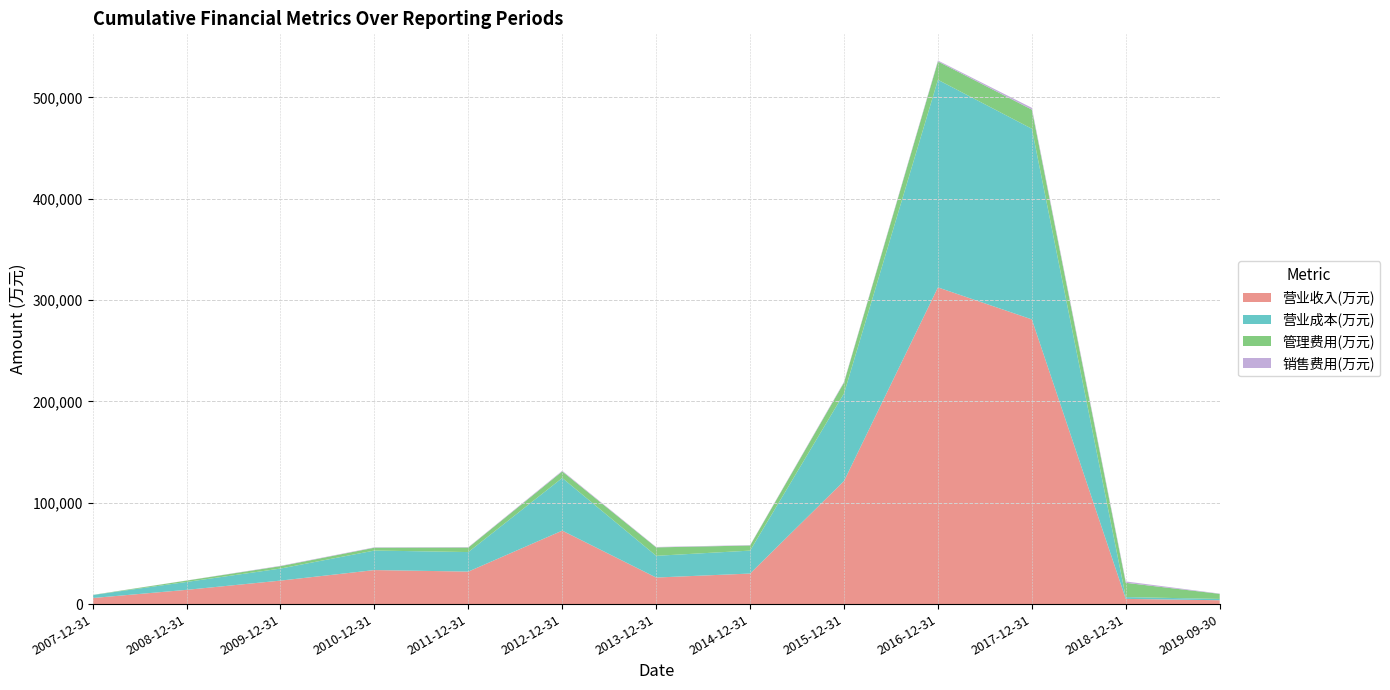

Reading right to left, extract all data points from this chart.

营业收入(万元): 3813	5125	280939	312510	121468	30141	26203	72487	32078	33565	23178	14057	5979
营业成本(万元): 1283	1788	188117	204853	86407	22632	21435	51964	19259	19281	11882	7792	2929
管理费用(万元): 4998	14085	18897	18089	10718	5049	8314	6482	4474	2795	2364	1351	126
销售费用(万元): 272	1348	1758	947	717	388	397	656	387	381	368	101	57